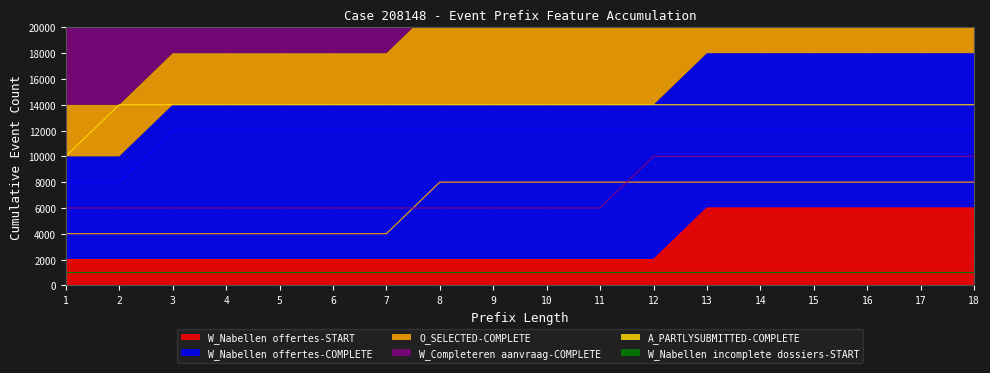

True or false: W_Nabellen offertes-COMPLETE and A_PARTLYSUBMITTED-COMPLETE intersect in this chart.

False